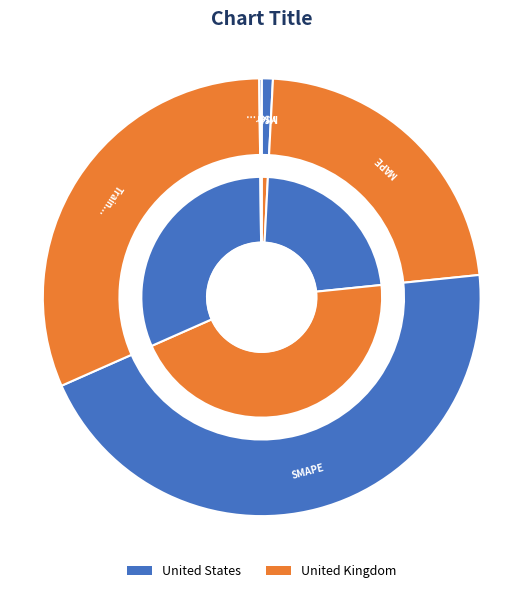

What is the change in value from MAPE to SMAPE?

+1.0